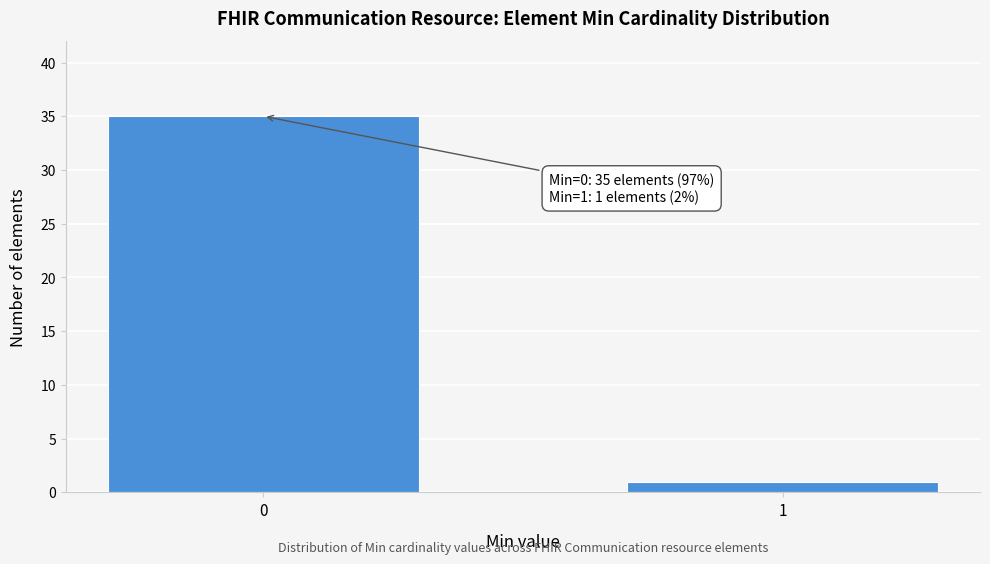

Reading left to right, transcribe all the data shown in this chart.

35	1